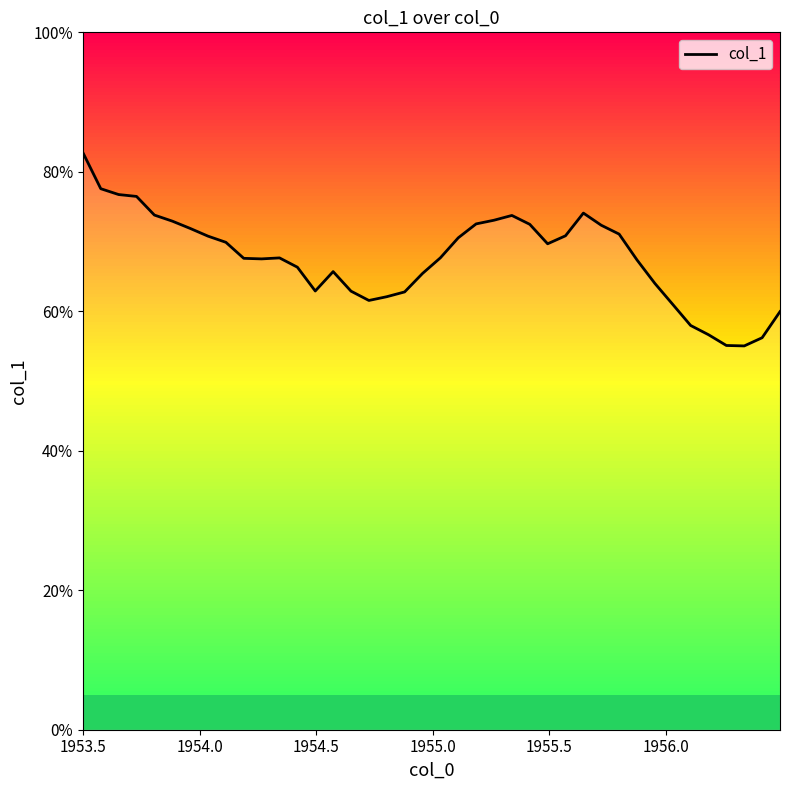

What is the difference between the maximum and minimum values?

27.7